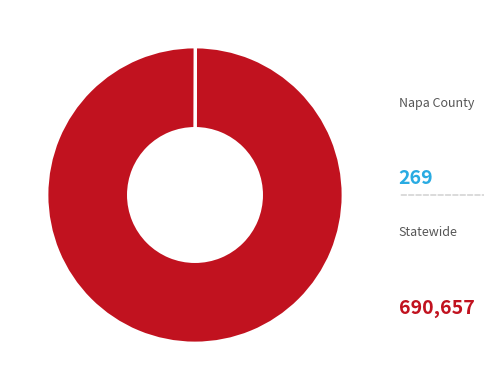

Does Statewide represent more than half of the total?

Yes